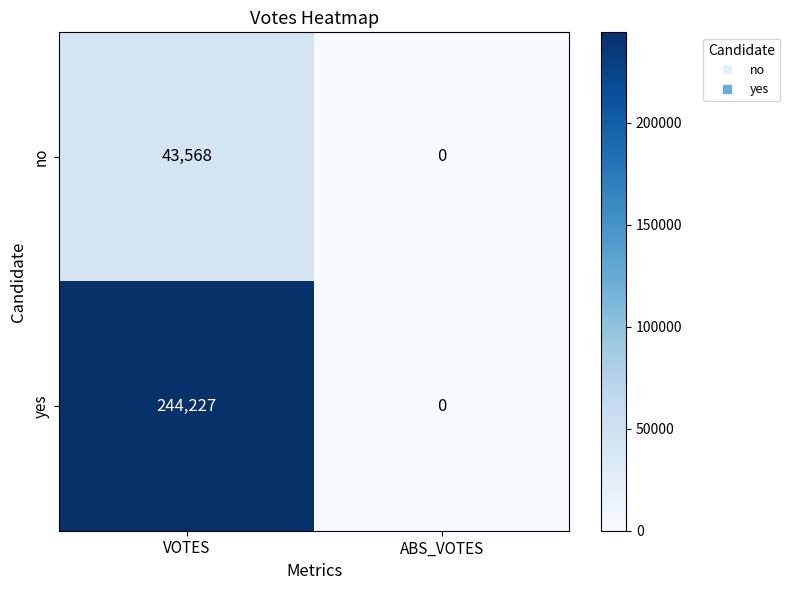

Rank the series by their average value, from lowest to highest.

no, yes